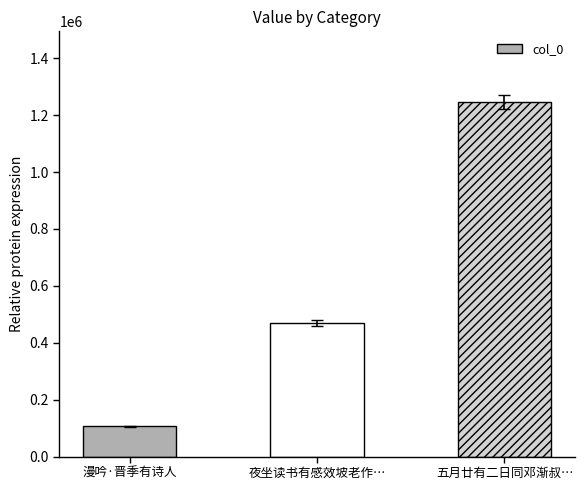

List the labels in order of value, smallest first.

漫吟·晋季有诗人, 夜坐读书有感效坡老作…, 五月廿有二日同邓渐叔…